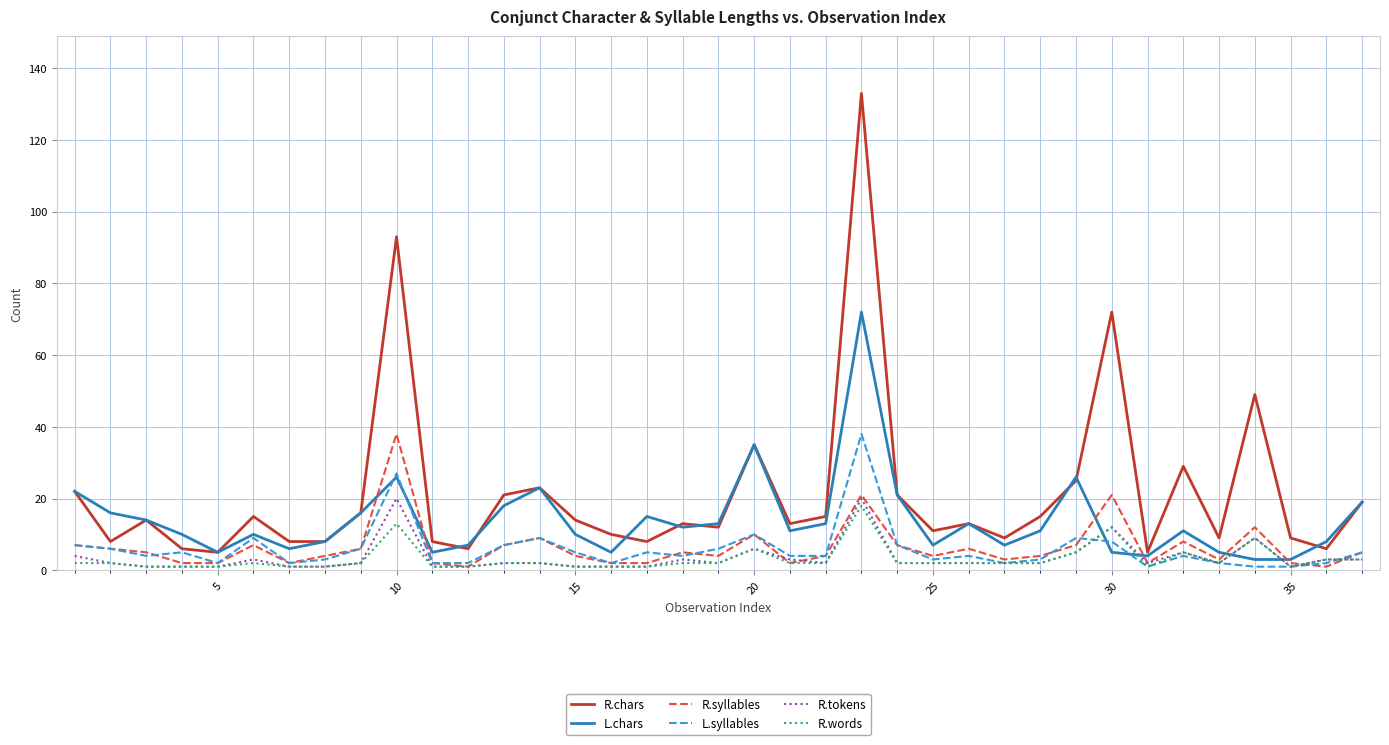

Reading right to left, list all the values displayed in this chart.

R.chars: 19	6	9	49	9	29	5	72	25	15	9	13	11	21	133	15	13	35	12	13	8	10	14	23	21	6	8	93	16	8	8	15	5	6	14	8	22
L.chars: 19	8	3	3	5	11	4	5	26	11	7	13	7	21	72	13	11	35	13	12	15	5	10	23	18	7	5	26	16	8	6	10	5	10	14	16	22
R.syllables: 5	1	2	12	3	8	2	21	7	4	3	6	4	7	21	4	2	10	4	5	2	2	4	9	7	1	2	38	6	4	2	7	2	2	5	6	7
L.syllables: 5	2	1	1	2	4	1	8	9	3	2	4	3	7	38	4	4	10	6	4	5	2	5	9	7	2	2	27	6	3	2	9	2	5	4	6	7
R.tokens: 3	3	1	9	2	5	2	12	5	2	2	2	2	2	20	2	3	6	2	3	1	1	1	2	2	1	1	20	2	1	1	3	1	1	1	2	4
R.words: 3	3	1	9	2	5	1	12	5	2	2	2	2	2	18	2	2	6	2	2	1	1	1	2	2	1	1	13	2	1	1	2	1	1	1	2	2